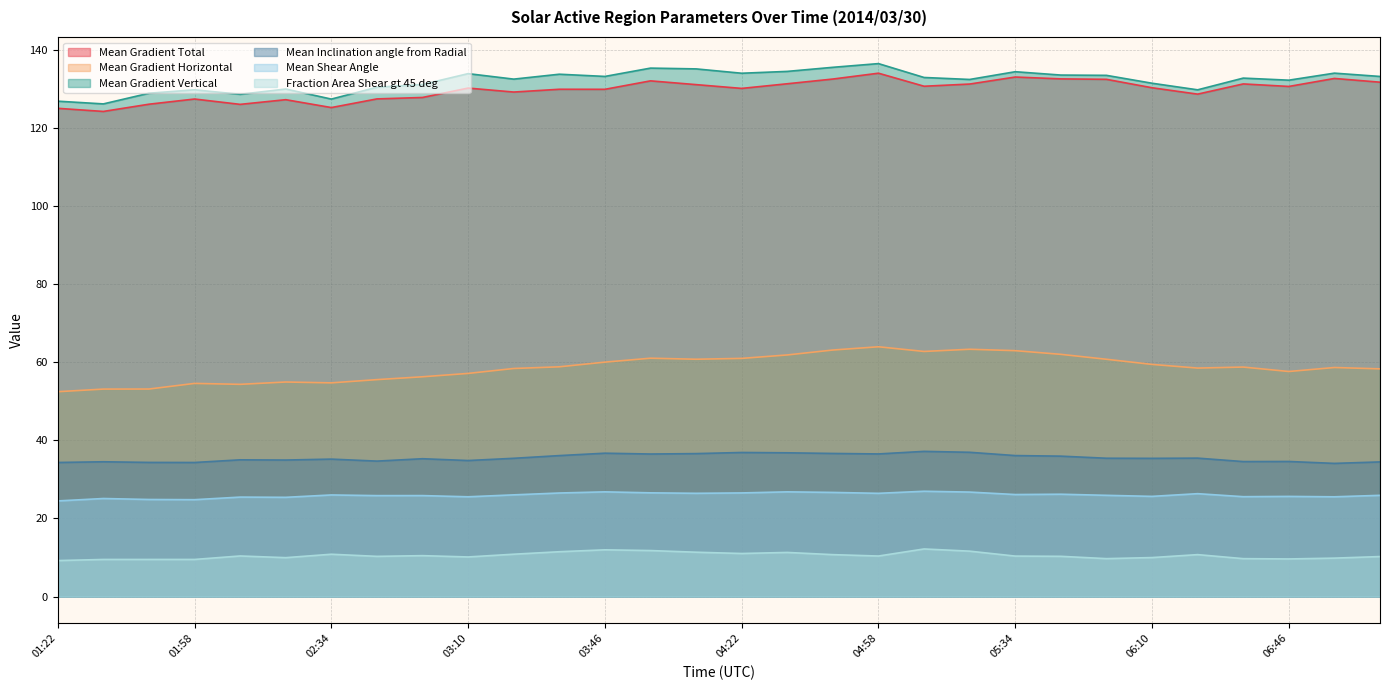

What is the difference between the second highest and minimum values in the Mean Inclination angle from Radial series?

2.8